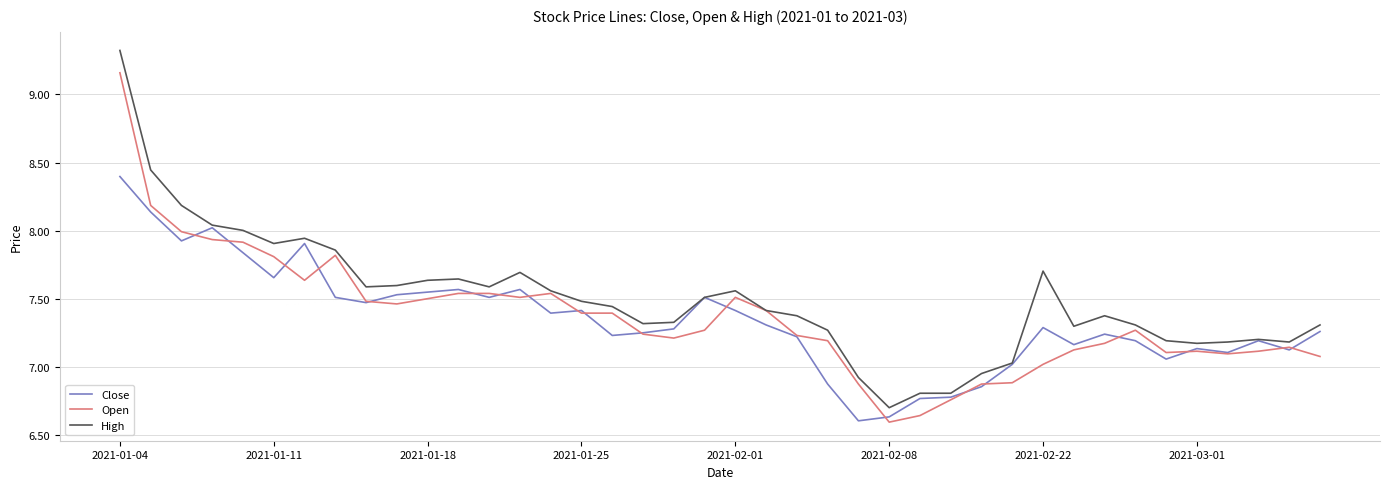

What is the minimum value for High?

6.7